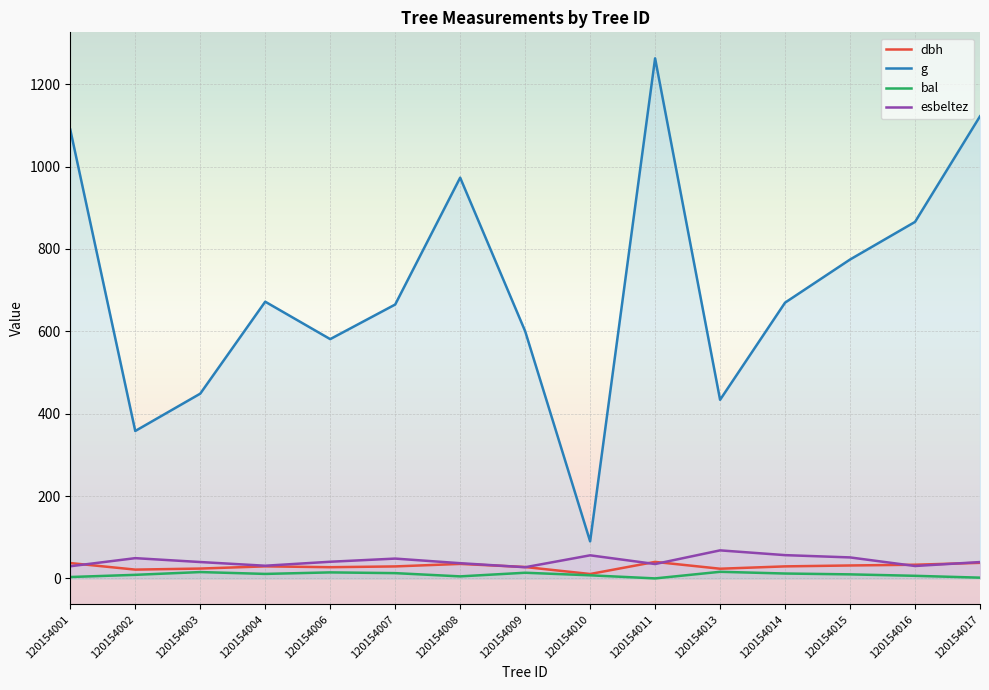

At how many categories does at least one series exceed 668?

8